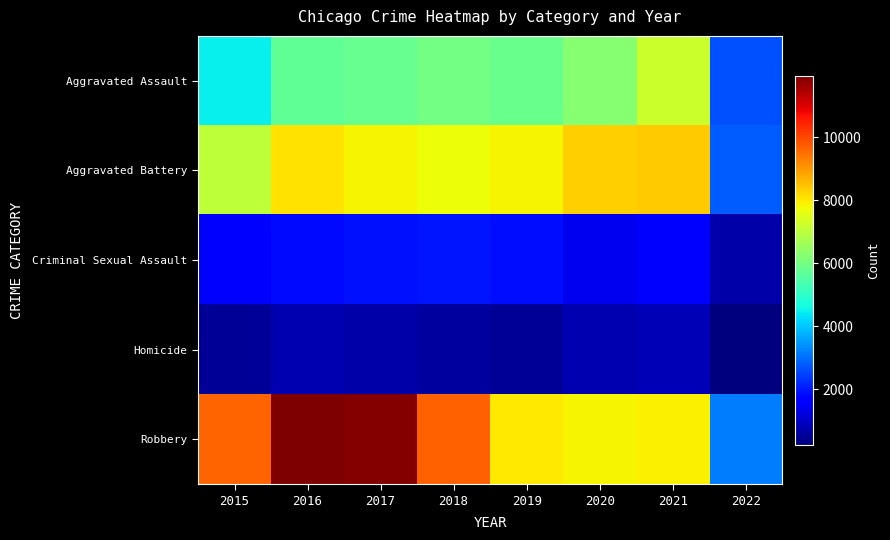

Reading right to left, transcribe all the data shown in this chart.

Aggravated Assault: 2022=2626	2021=7238	2020=6263	2019=5840	2018=6001	2017=5793	2016=5712	2015=4480
Aggravated Battery: 2022=2767	2021=8348	2020=8318	2019=7857	2018=7735	2017=7845	2016=8085	2015=7018
Criminal Sexual Assault: 2022=674	2021=1665	2020=1429	2019=1852	2018=1963	2017=1925	2016=1805	2015=1653
Homicide: 2022=245	2021=801	2020=786	2019=498	2018=589	2017=672	2016=786	2015=496
Robbery: 2022=3160	2021=7921	2020=7855	2019=7994	2018=9679	2017=11880	2016=11960	2015=9638